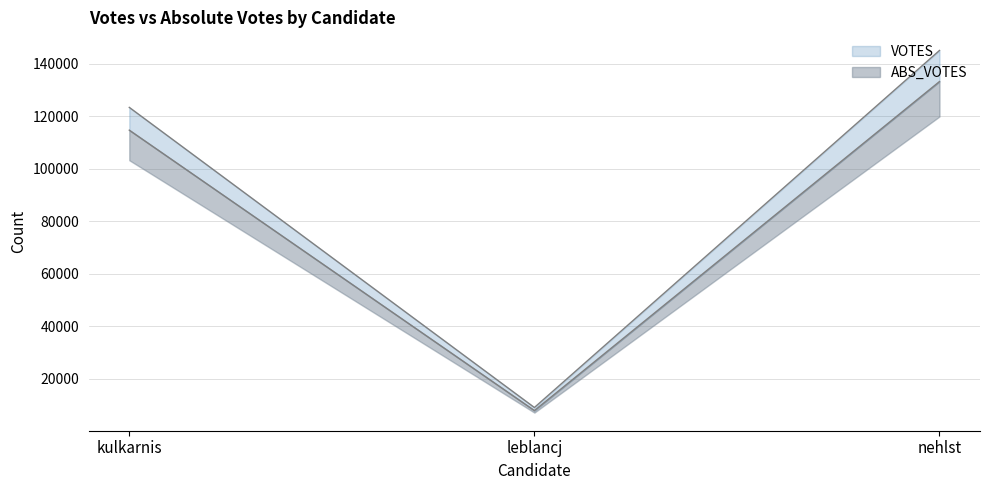

What is the label of the 1st point from the right?

nehlst